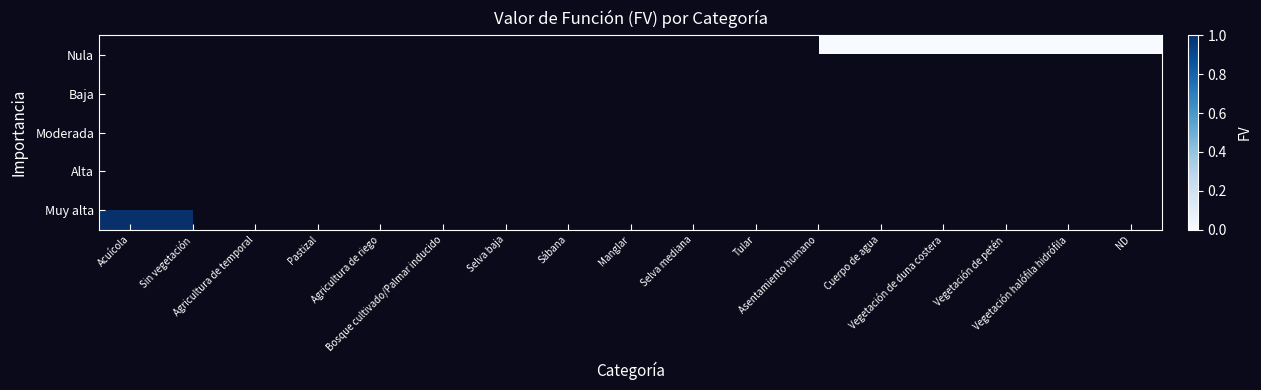

Count the number of categories in the chart.

17